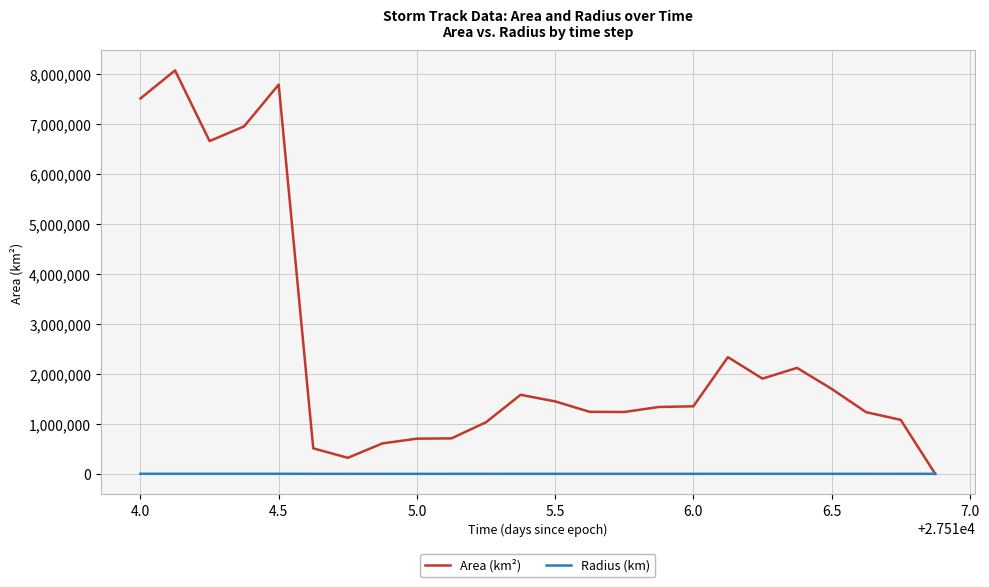

Rank the series by their average value, from highest to lowest.

Area (km²), Radius (km)